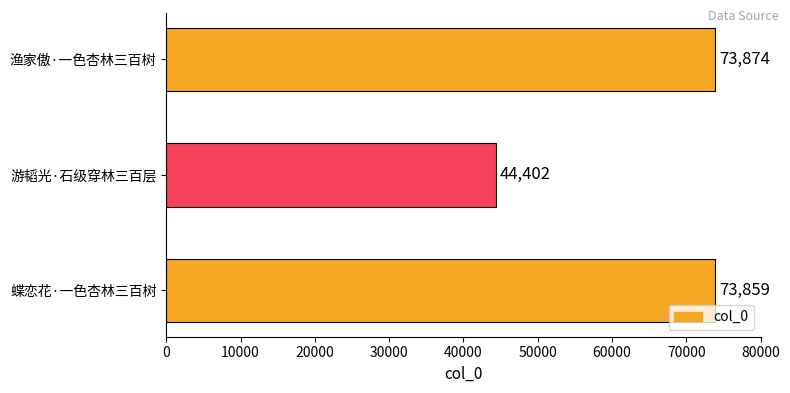

What is the smallest value displayed?

44402